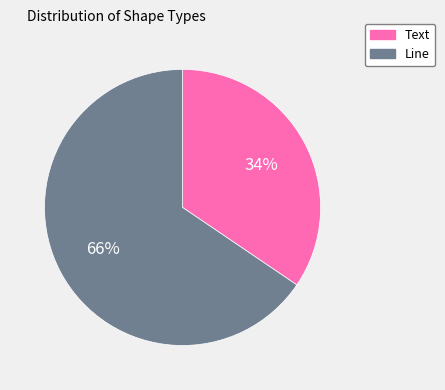

Rank the categories by value from highest to lowest.

Line, Text